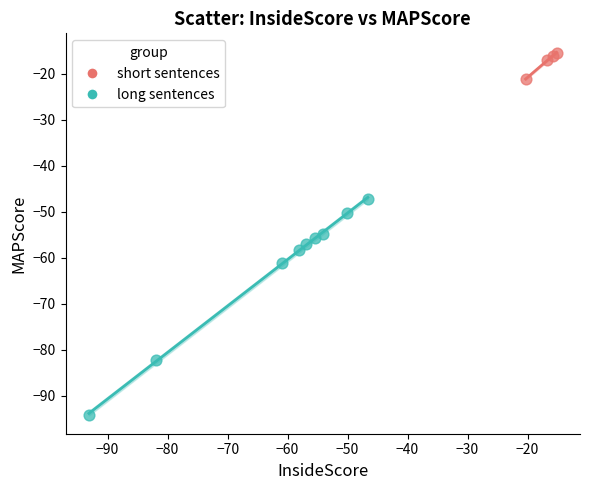

Which series has the largest Y range (max minus min)?

long sentences